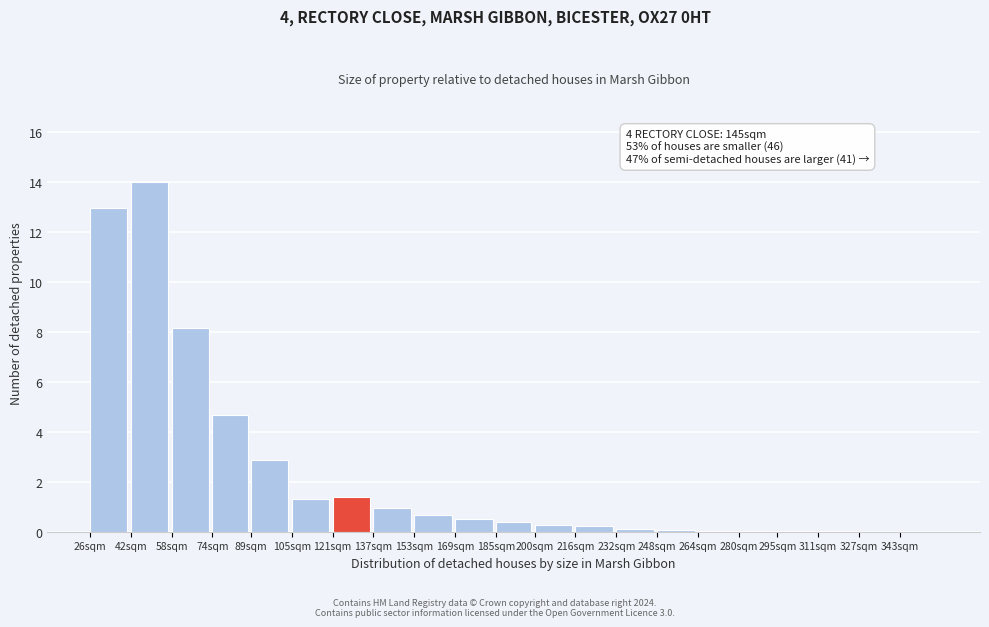

What is the sum of all values?

48.6